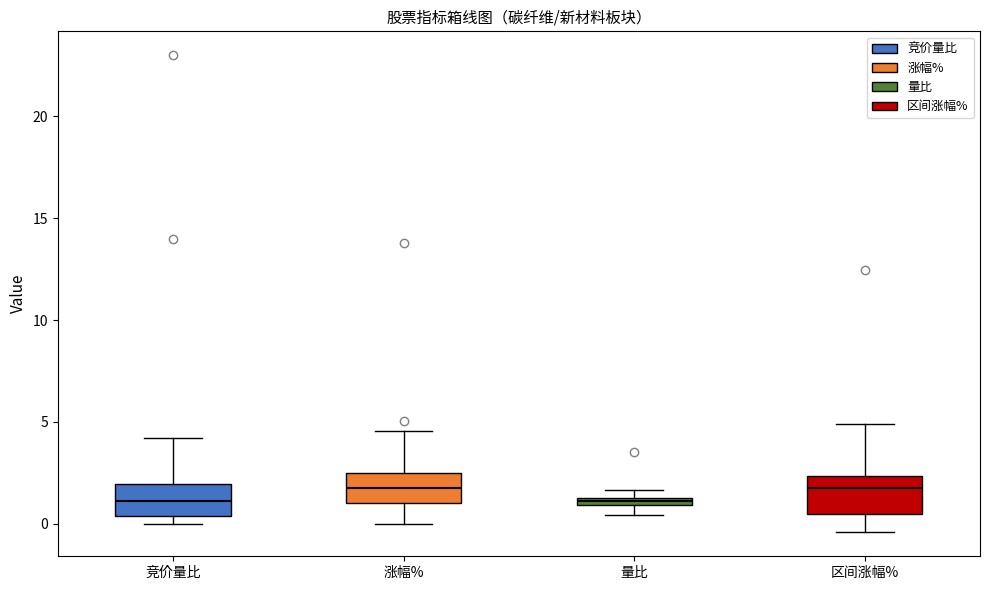

Where does the upper whisker of the box for 竞价量比 end on the y-axis? The values are not printed on the chart, so give them approximately, as read against the axis.

4.0